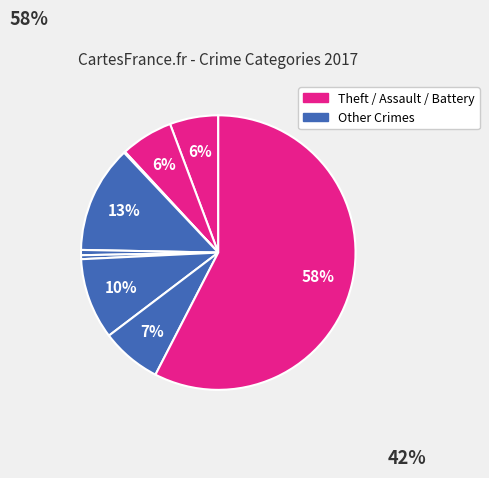

What is the majority slice?

Theft